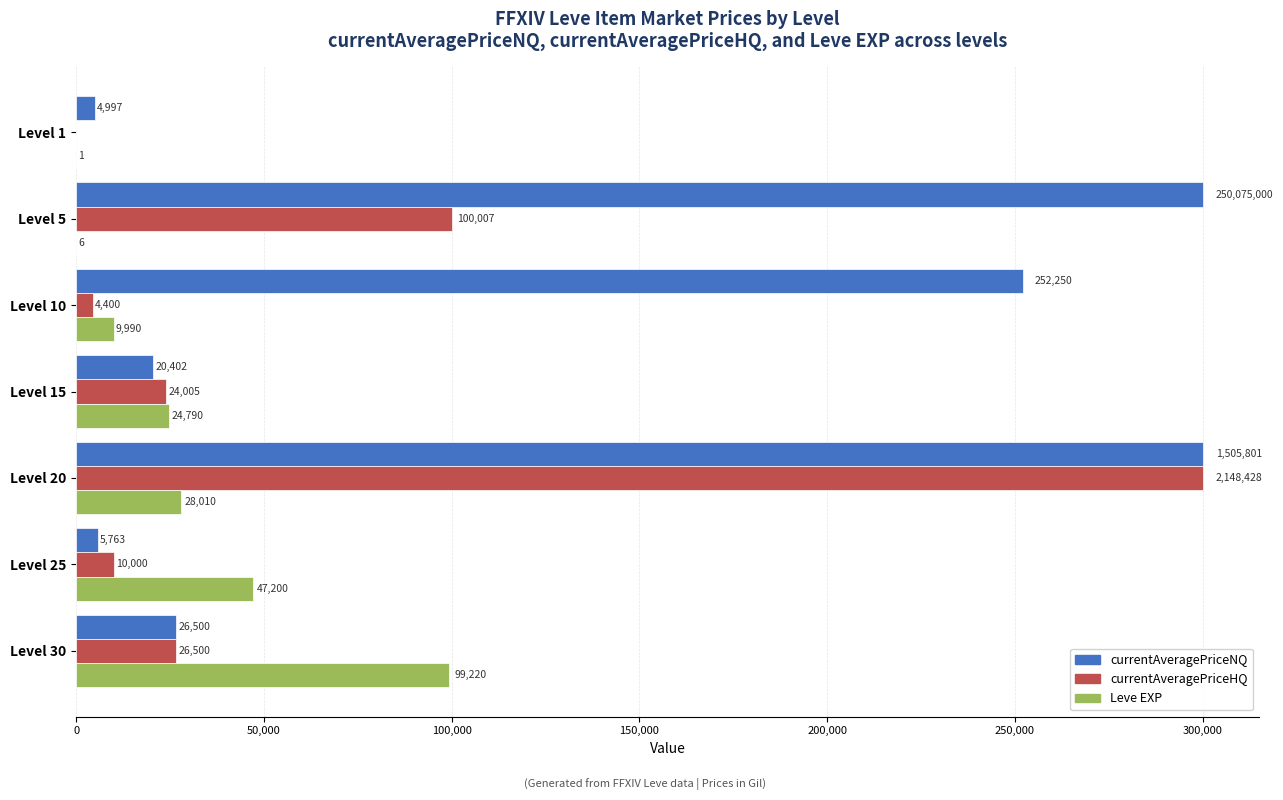

What is the sum of all Leve EXP values?

209217.0